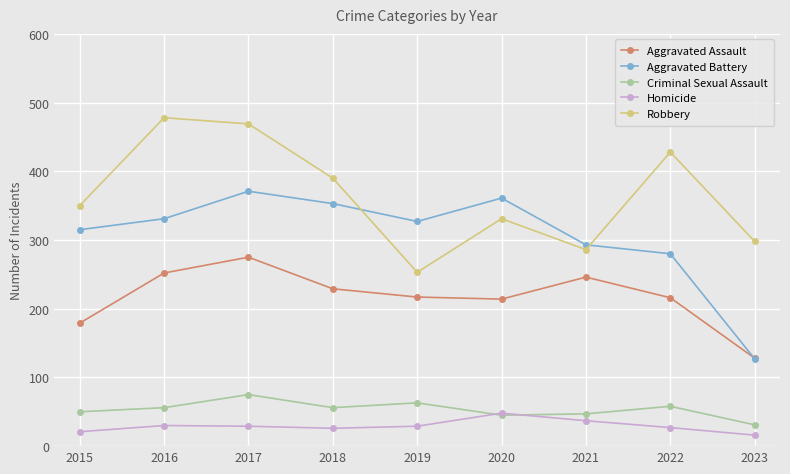

At which category does Criminal Sexual Assault reach its first local valley?

2018